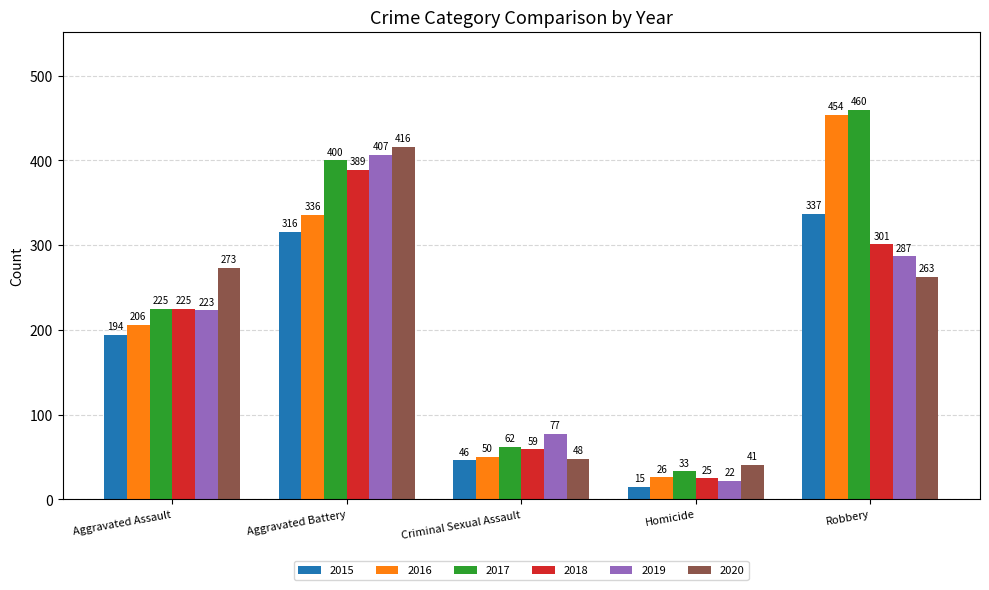

What is the lowest value of the 2020 series?

41